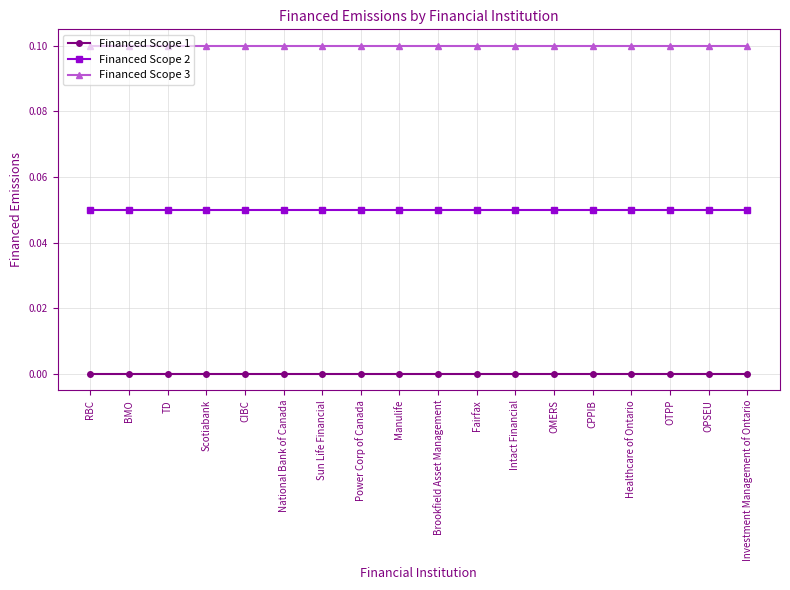

At how many categories does at least one series exceed 0?

18